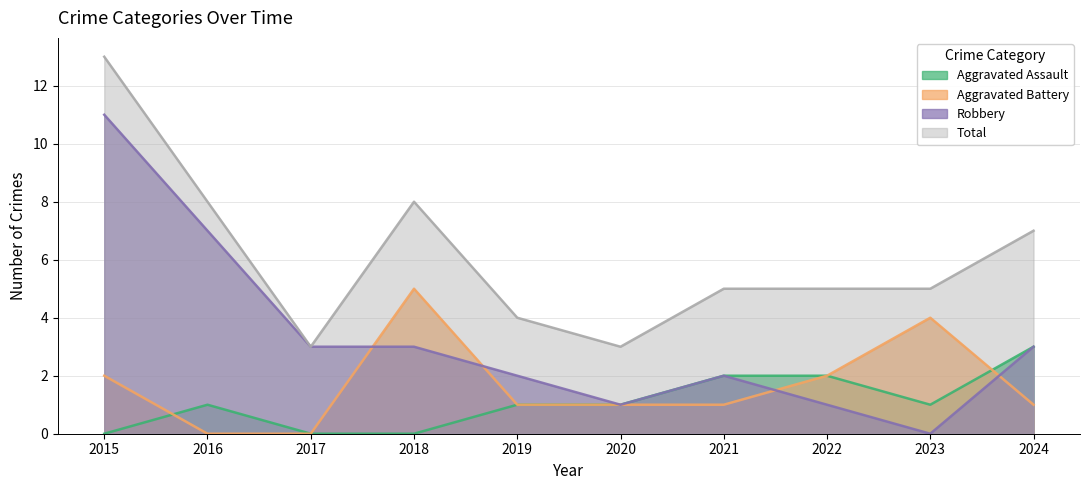

Where does the Total series first go above 5?

2015